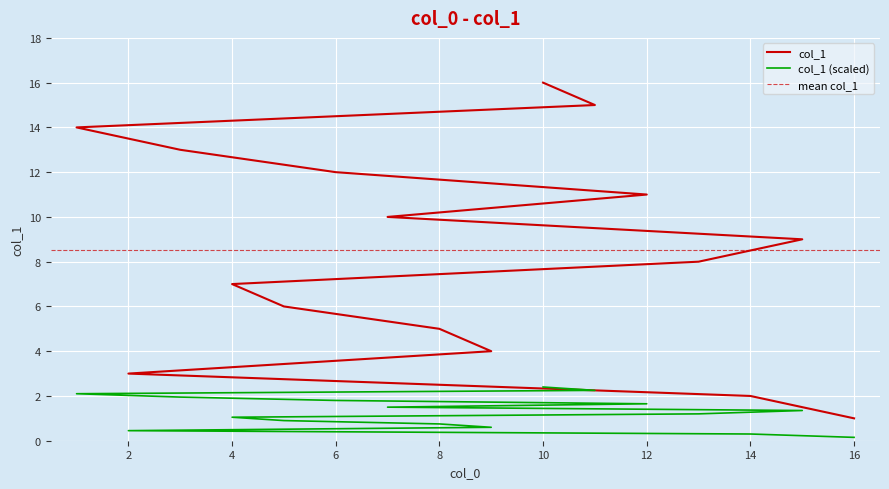

Which has a higher value, 3 or 6?

3